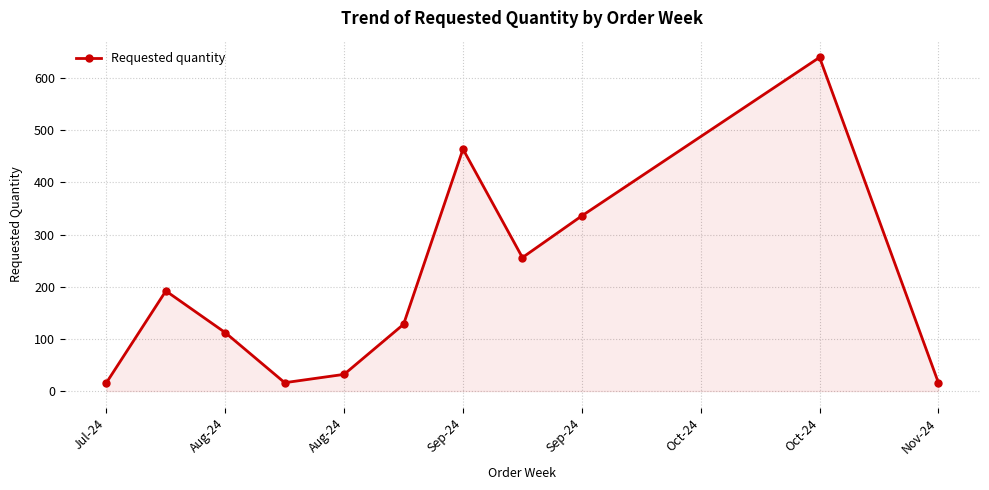

What is the average value?

201